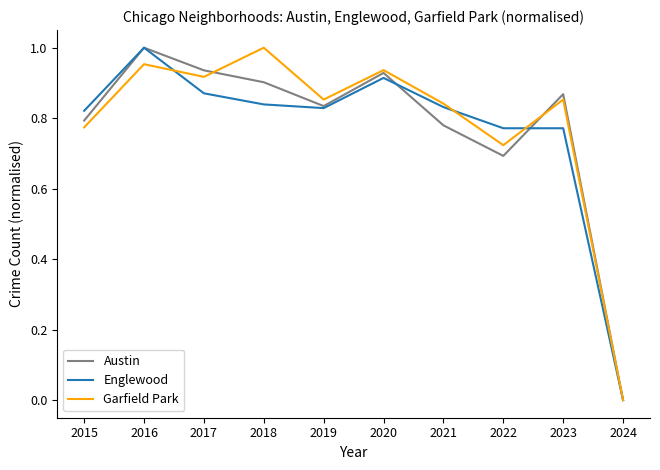

In Garfield Park, how many points are lower than both neighbors (excluding endpoints)?

3